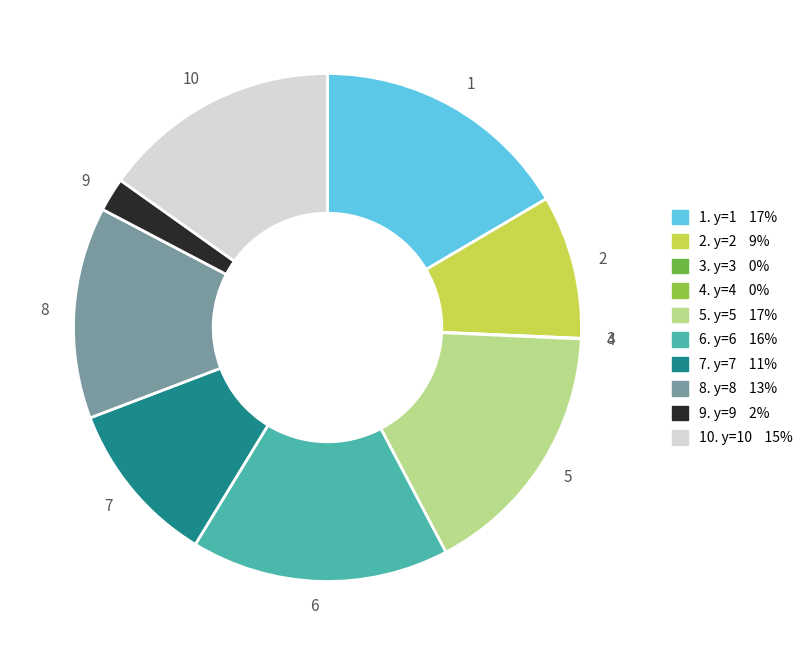

Is it true that 2 is 9% of the pie?

True